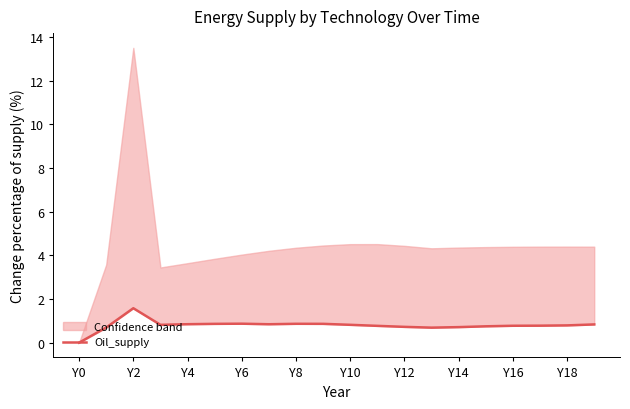

What is the average value?

0.8